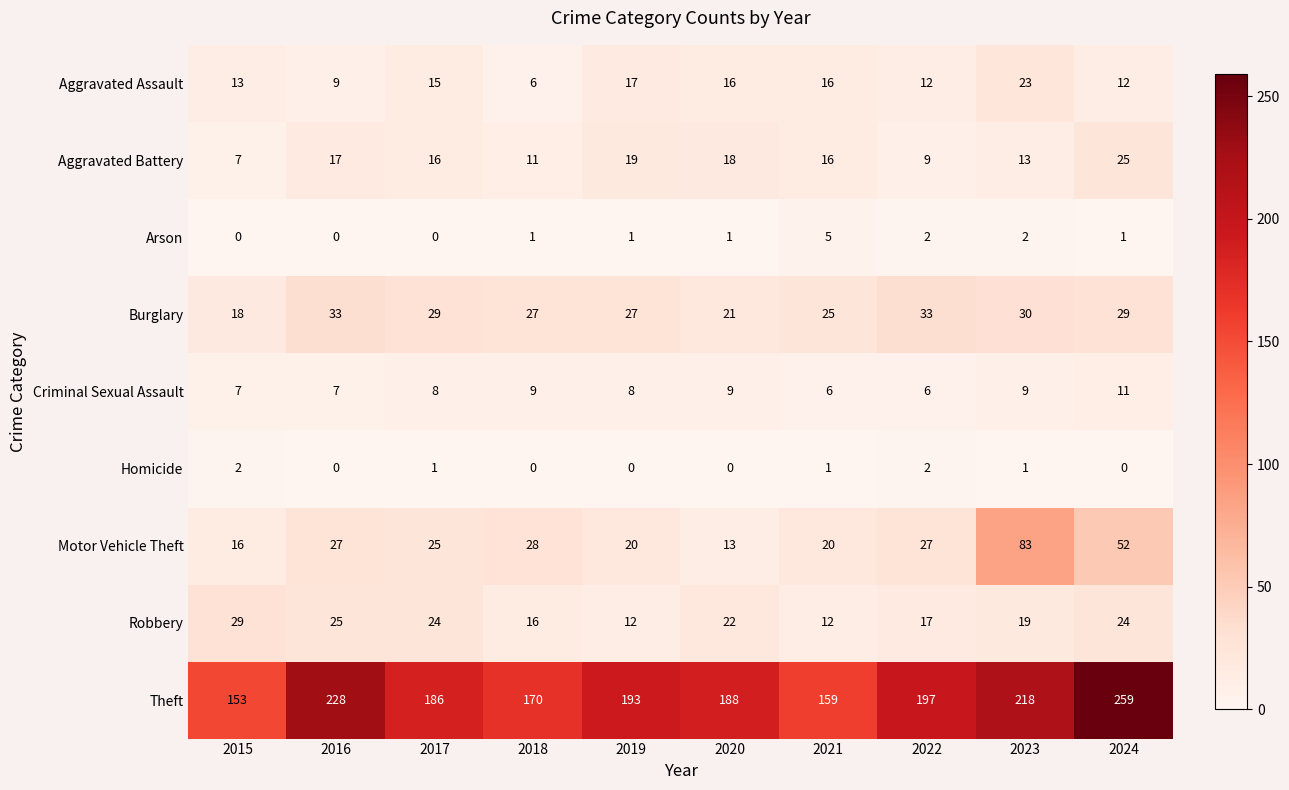

Is the value of Motor Vehicle Theft at 2020 greater than the value of Robbery at 2022?

No